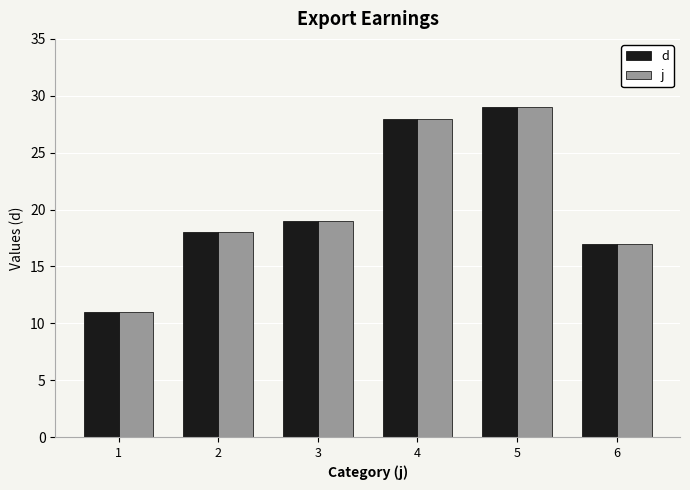

What value does the j series have at 1, to the nearest 5?

10